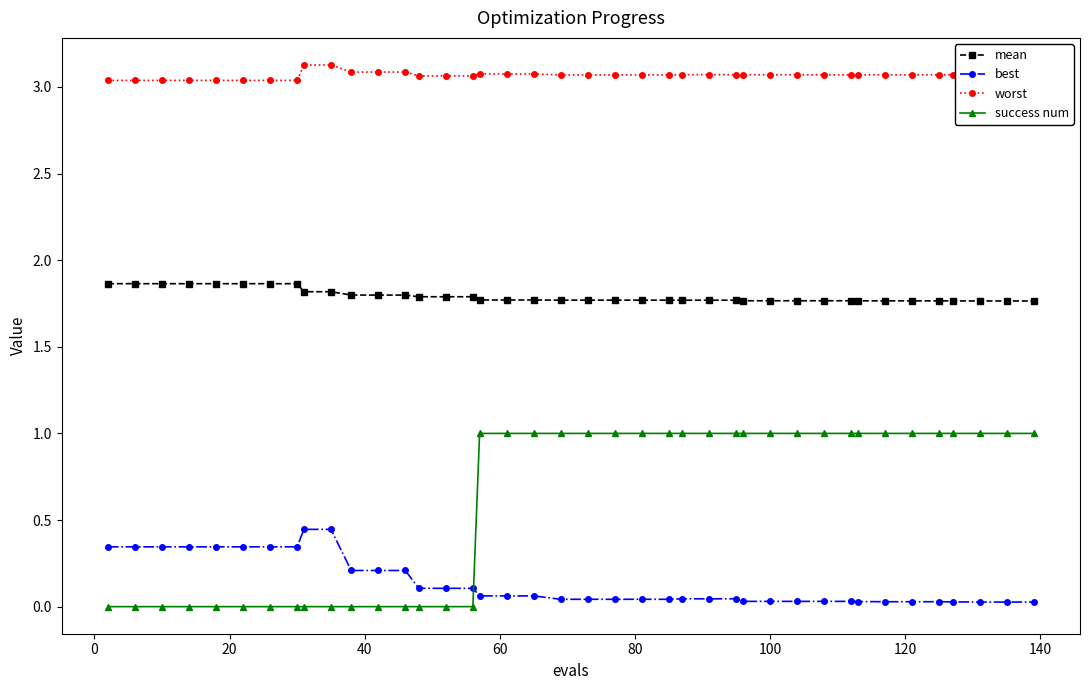

Which series has the largest range (max minus min)?

success num